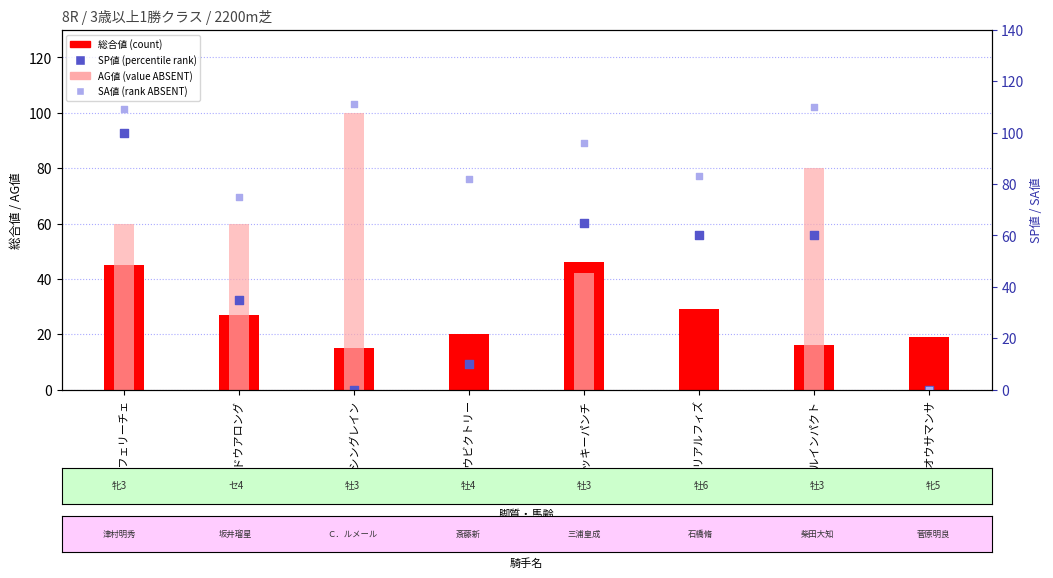

What is the total value across all series at ホウオウサマンサ?

19